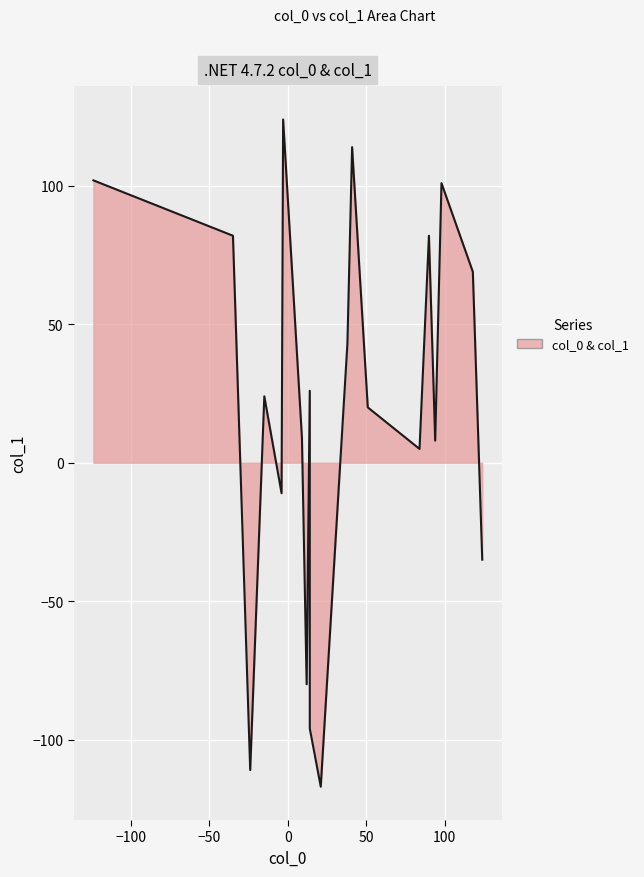

Reading right to left, transcribe all the data shown in this chart.

col_0: 19=41	18=94	17=14	16=118	15=38	14=21	13=84	12=-35	11=9	10=90	9=-4	8=-15	7=12	6=14	5=98	4=-24	3=-124	2=51	1=124	0=-3
col_1: 19=114	18=8	17=-96	16=69	15=43	14=-117	13=5	12=82	11=9	10=82	9=-11	8=24	7=-80	6=26	5=101	4=-111	3=102	2=20	1=-35	0=124